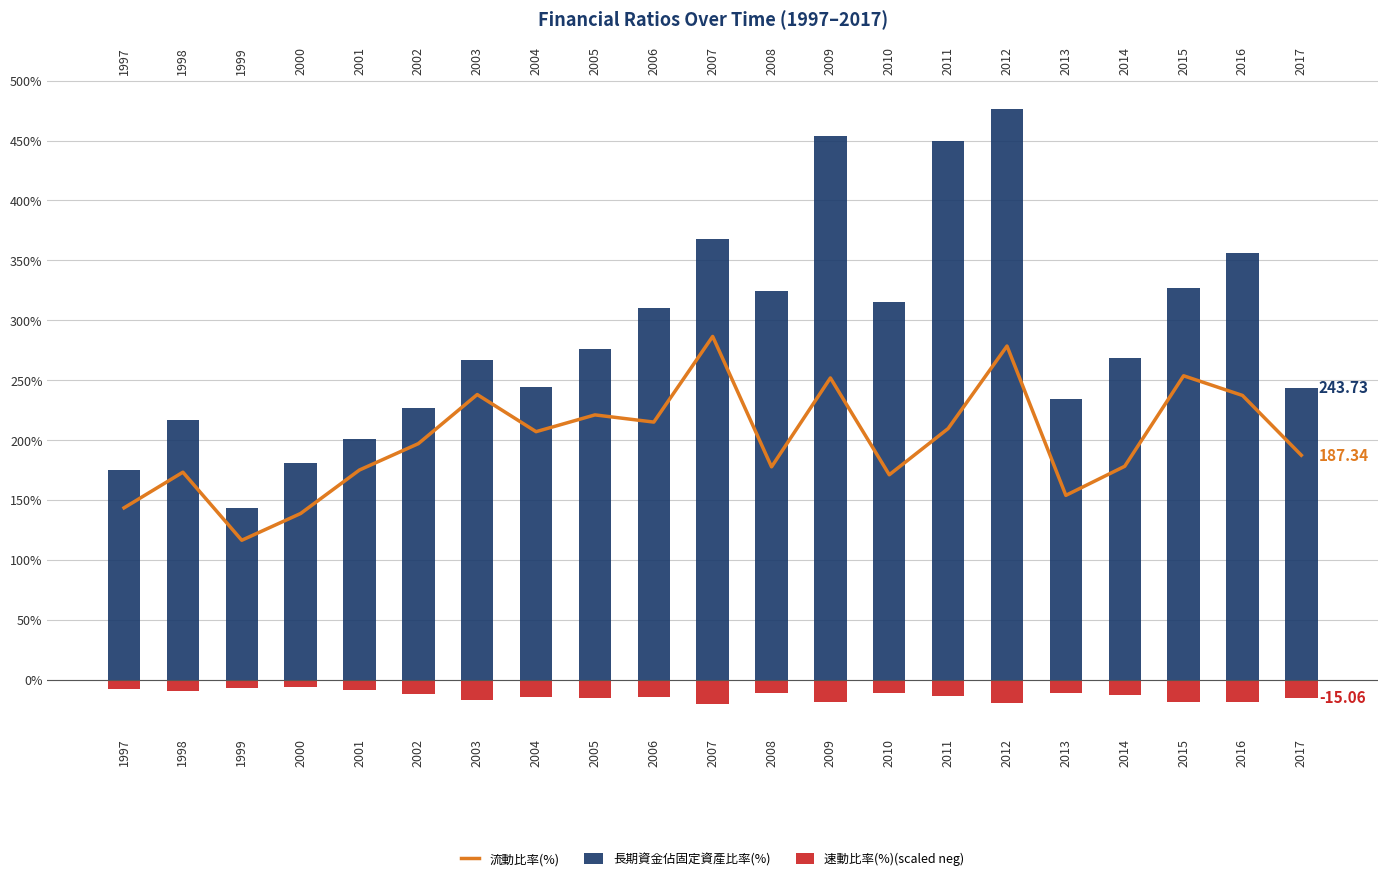

What is the difference between the highest and lowest values at 2012?

496.1